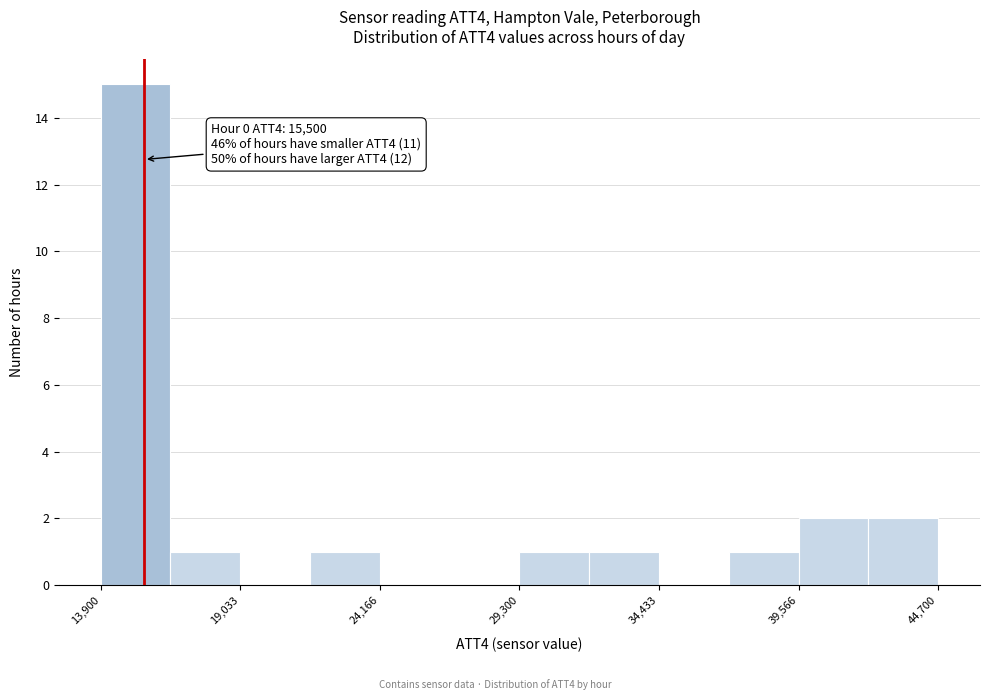

Around what value on the x-axis is the tallest bar? Give the approximate position of its centre, as read against the axis.

15000